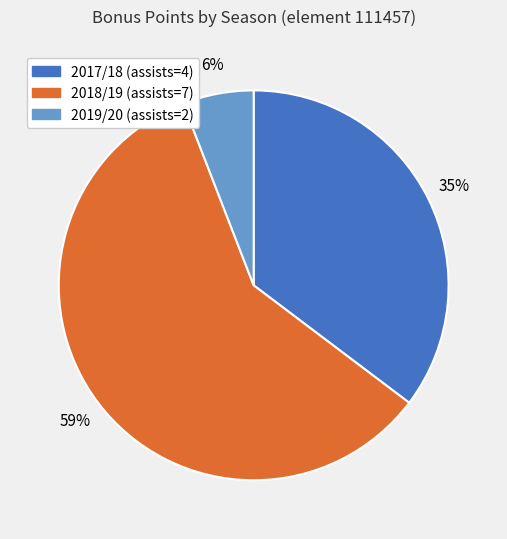

Is there a majority slice in this chart?

Yes